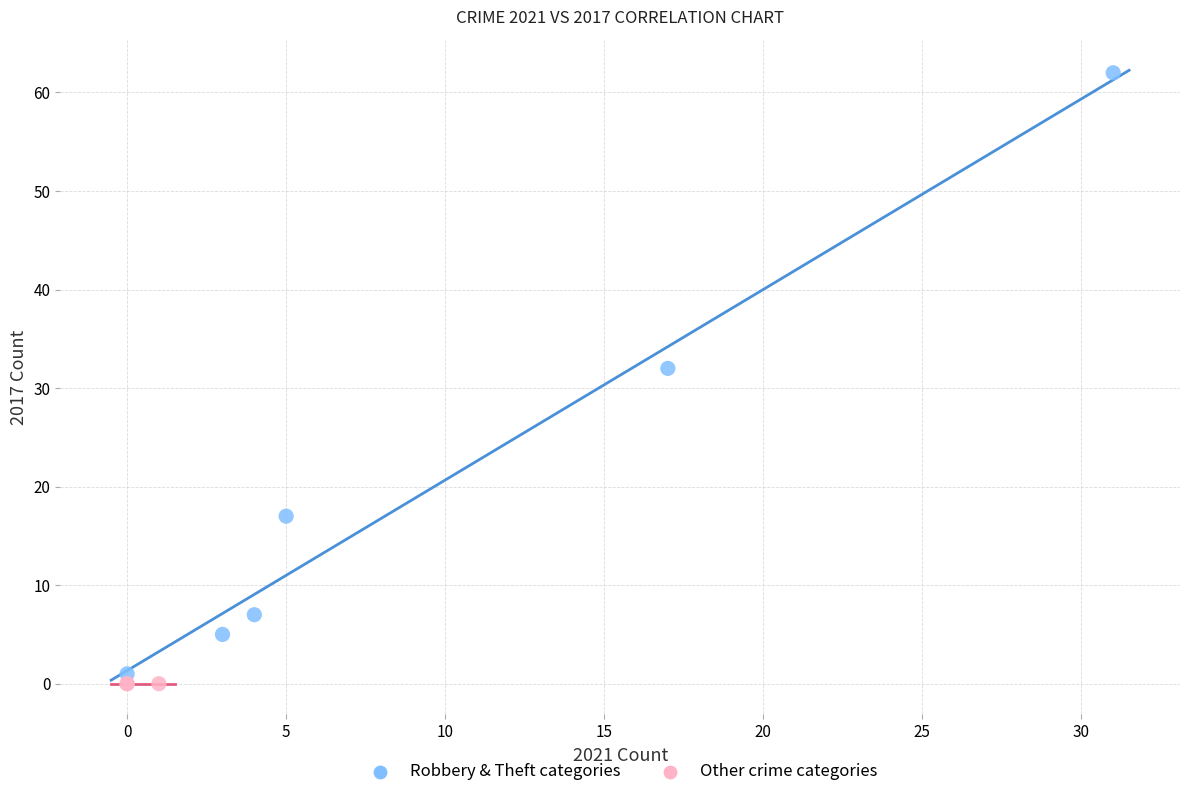

Which series contains the highest Y value?

Robbery & Theft categories